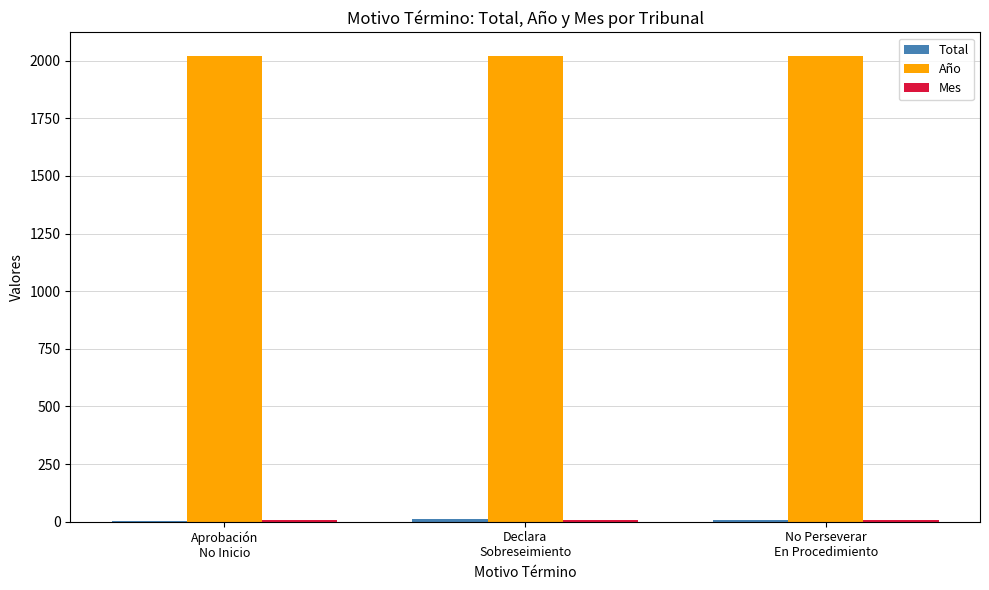

What is the sum of all Año values?

6063